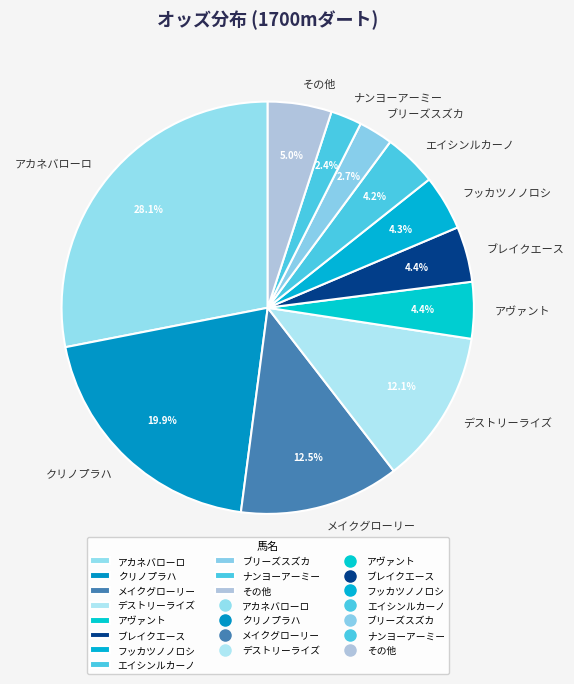

To the nearest percent, what is the difference between the デストリーライズ and ブレイクエース slice percentages?

8%